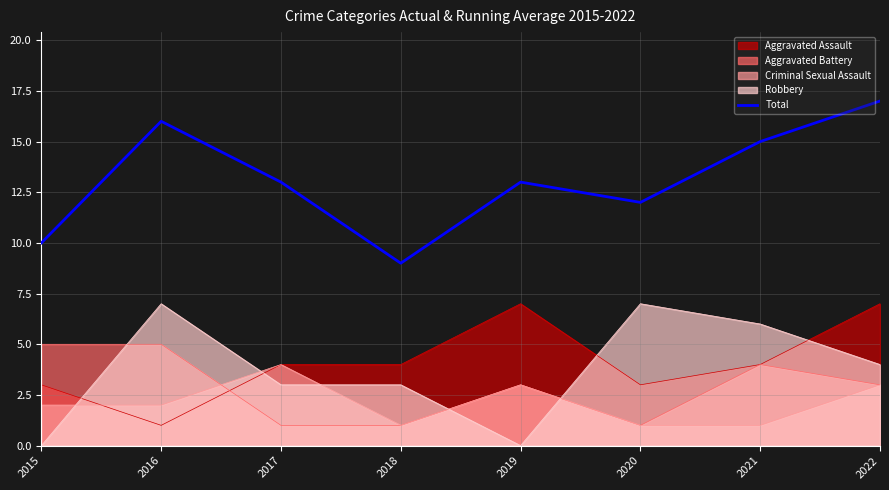

How many lines are shown in the chart?

5